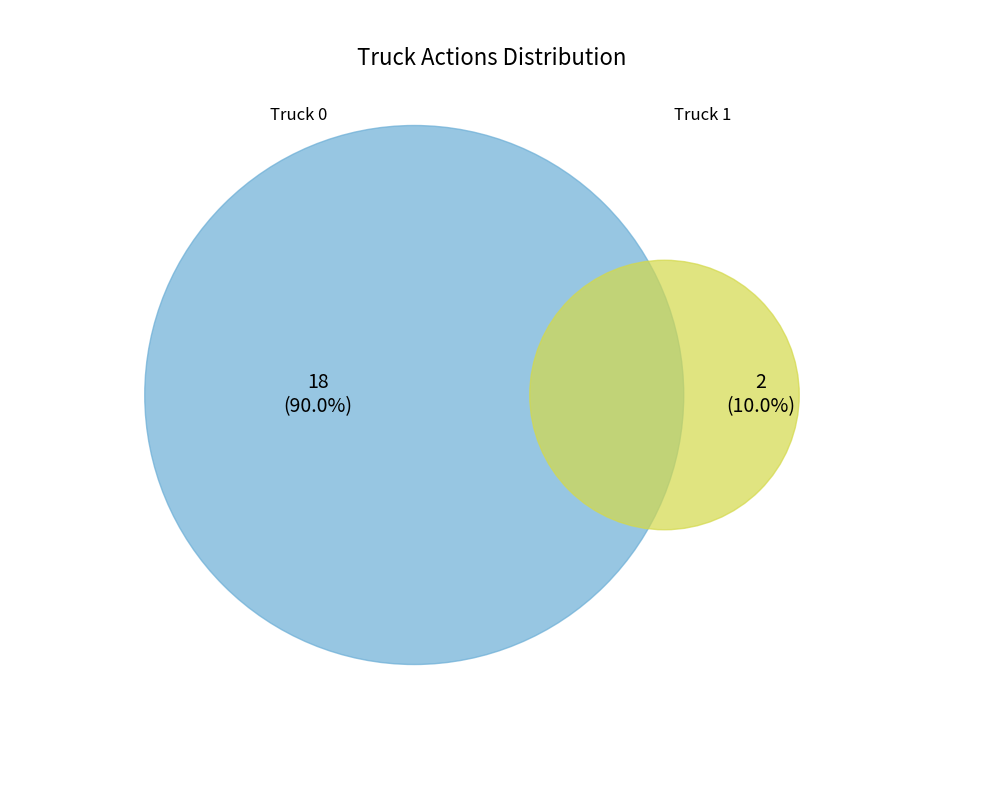

Which slice is the largest?

Truck 0